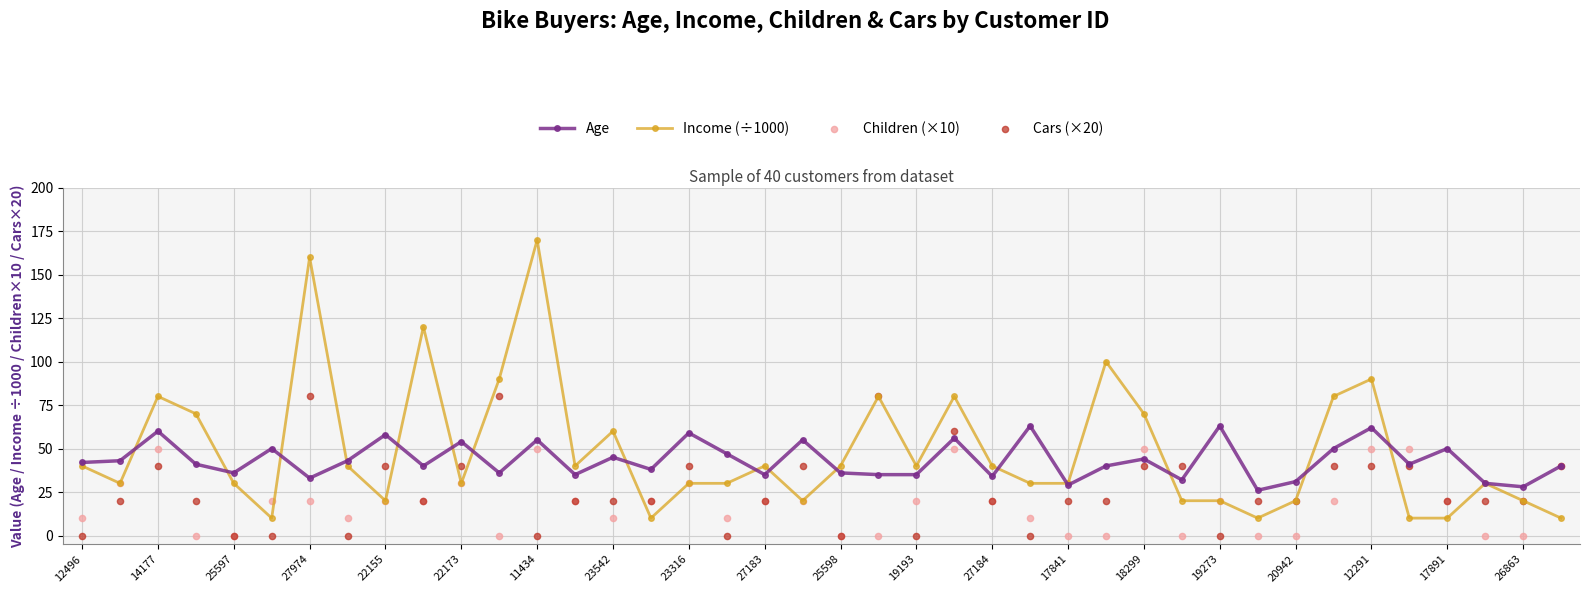

Which series has the largest total across all categories?

Income (÷1000)